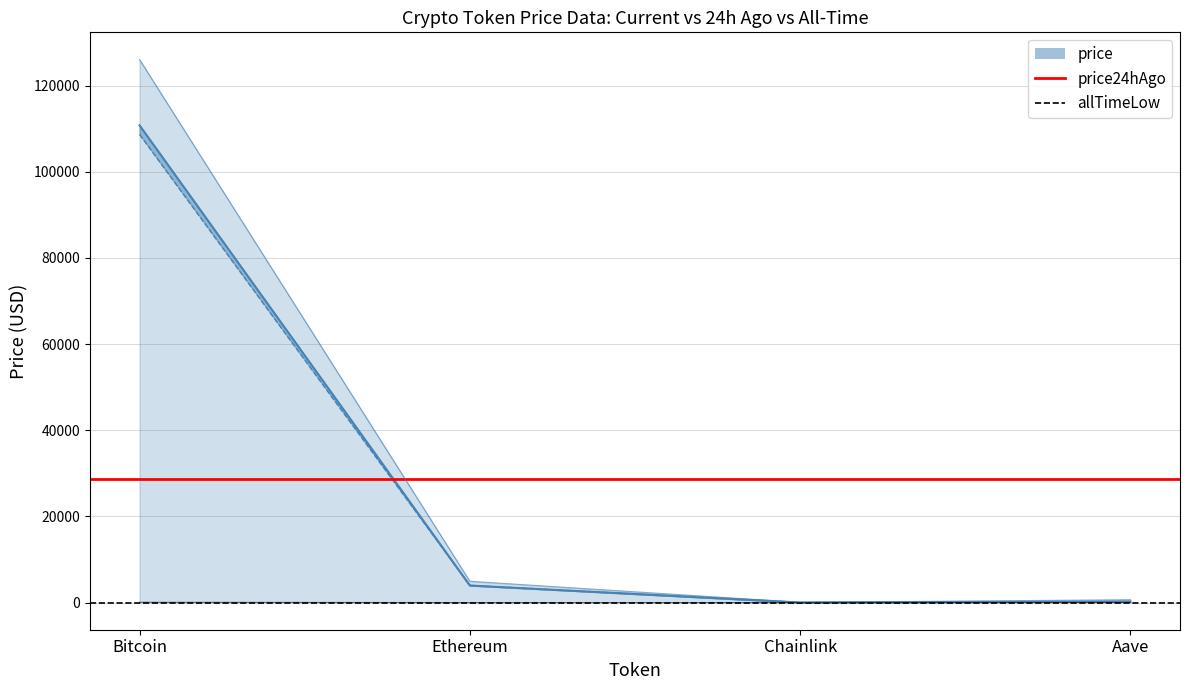

The allTimeLow series shows 0.0 at Ethereum. True or false?

True